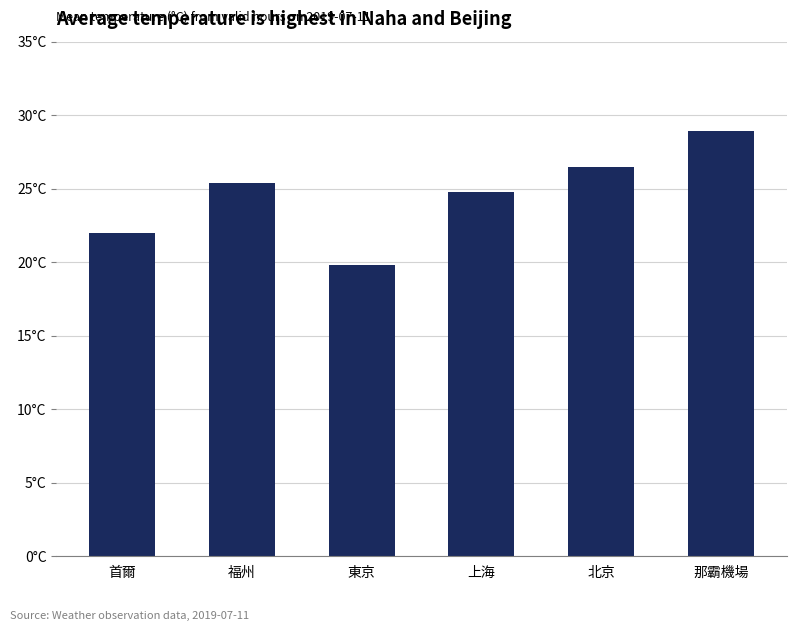

What is the ratio of the value at 首爾 to the value at 福州?

0.9